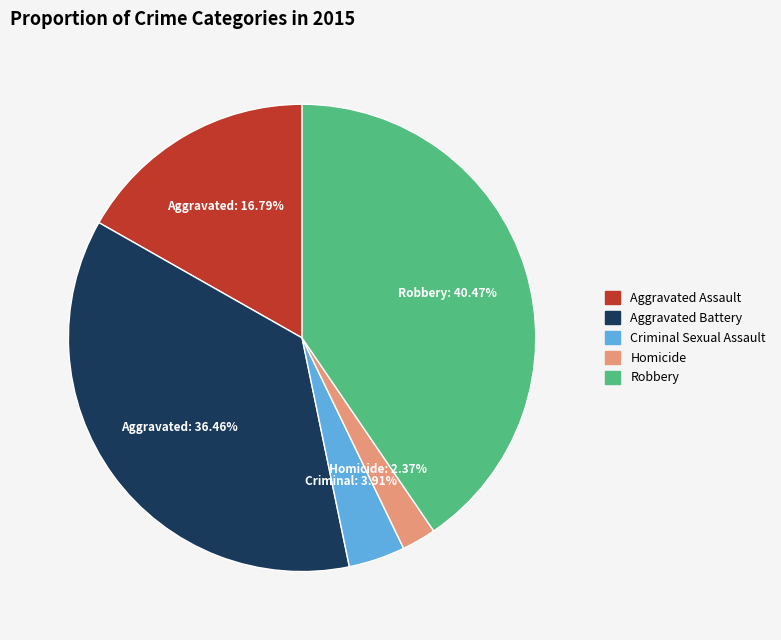

Does Aggravated Assault account for over 50% of the chart?

No